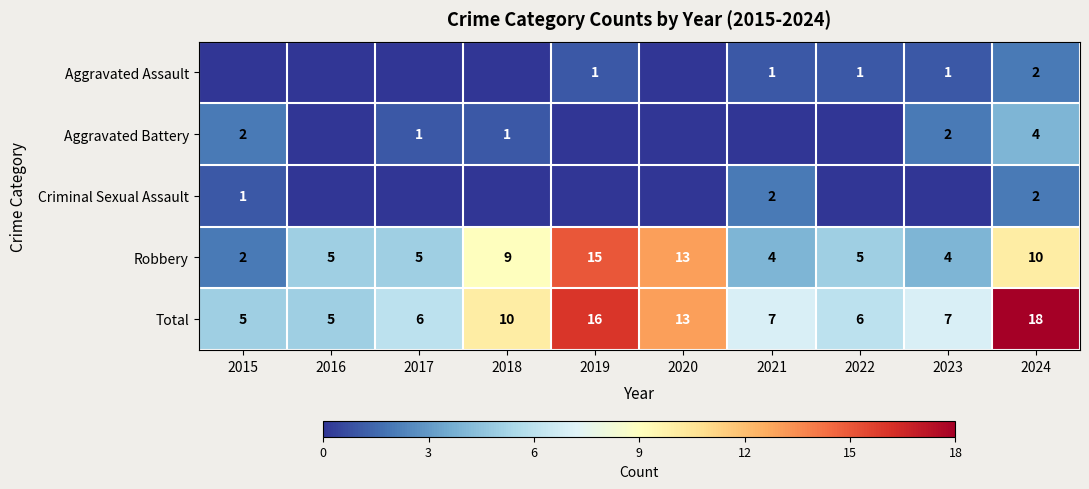

The Aggravated Assault series shows 1 at 2021. True or false?

True